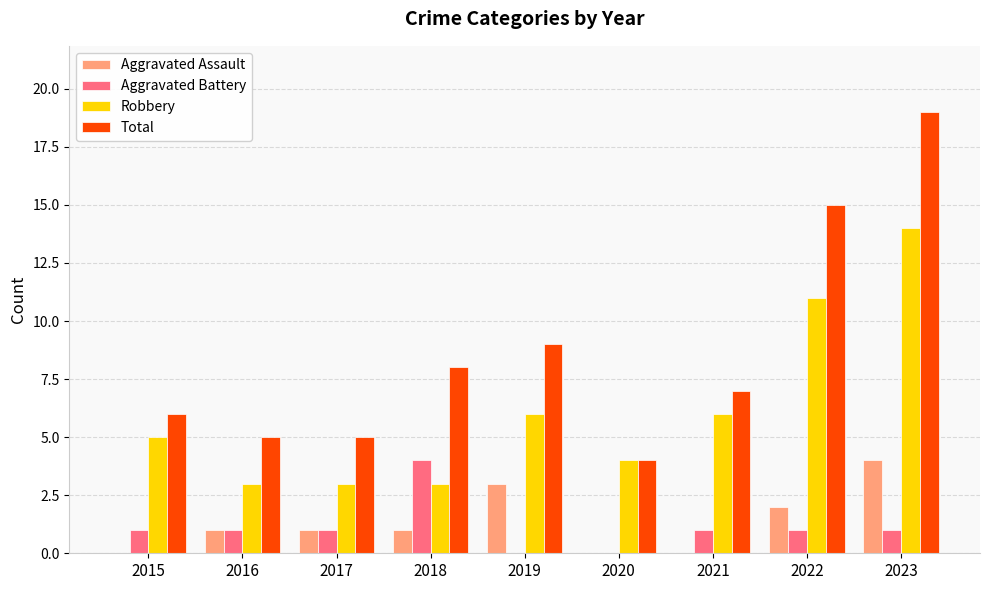

Between 2017 and 2023, which series saw the biggest shift?

Total